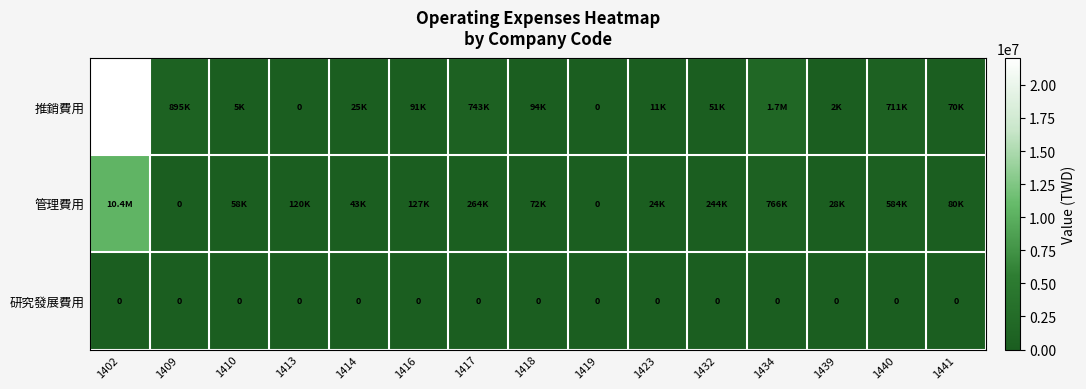

The value of 研究發展費用 at 1417 is 0. True or false?

True